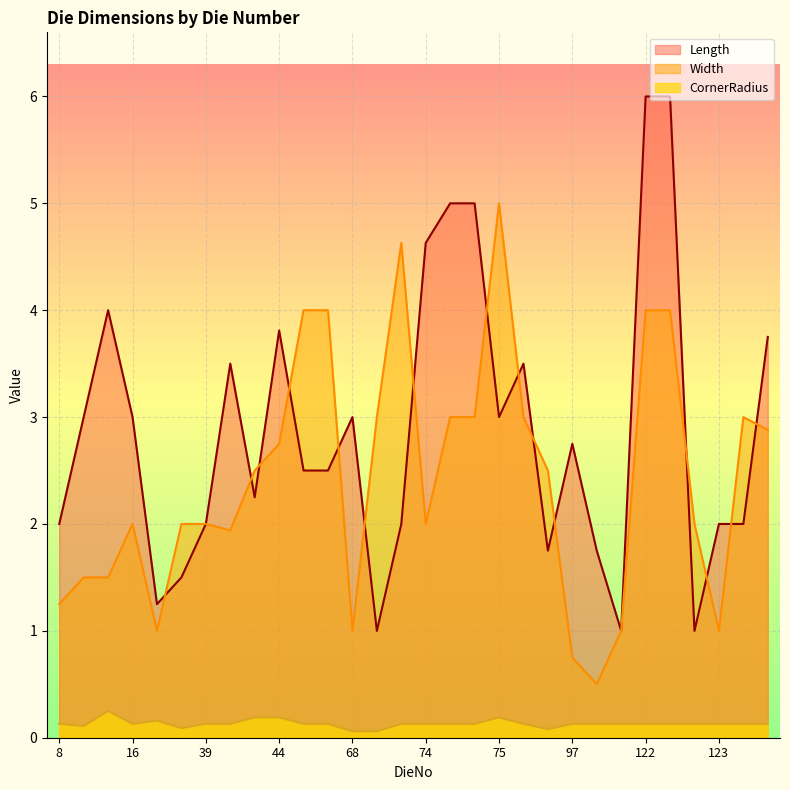

Which label corresponds to the largest value in the chart?

122